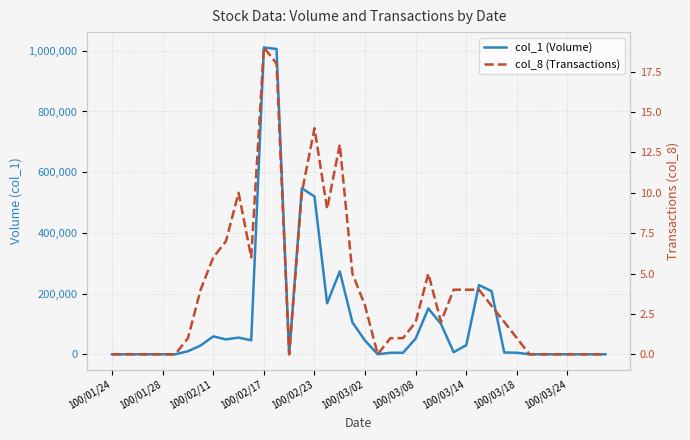

Which series has the largest total across all categories?

col_1 (Volume)